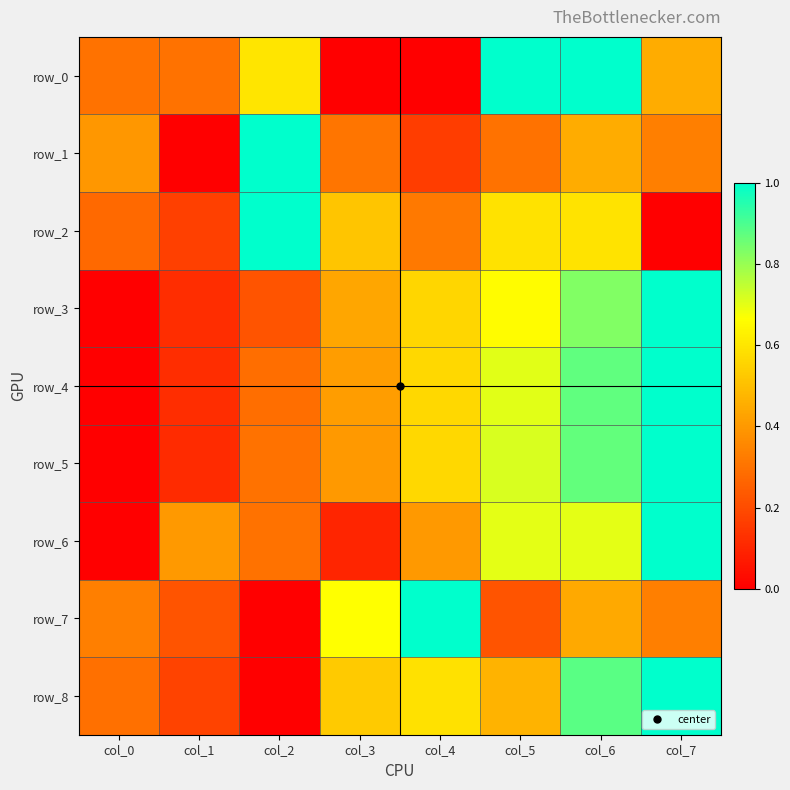

What is the total value across all series at col_3?

3.4